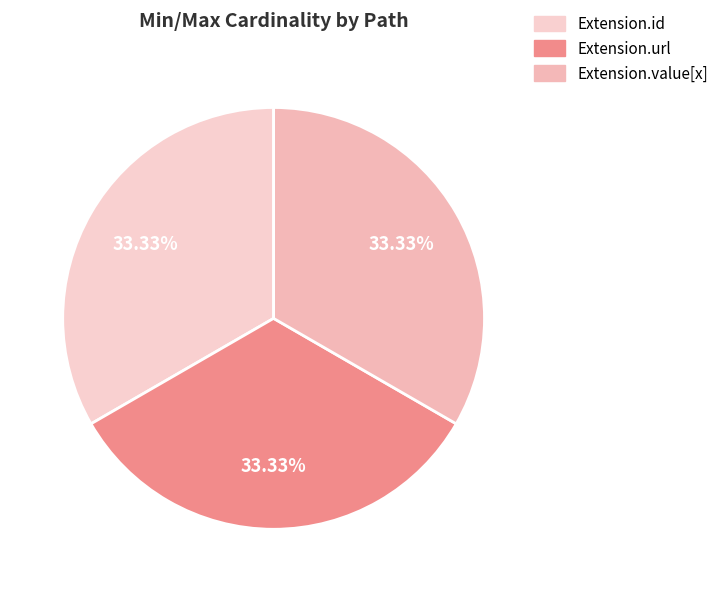

What is the largest slice in the pie chart?

Extension.url